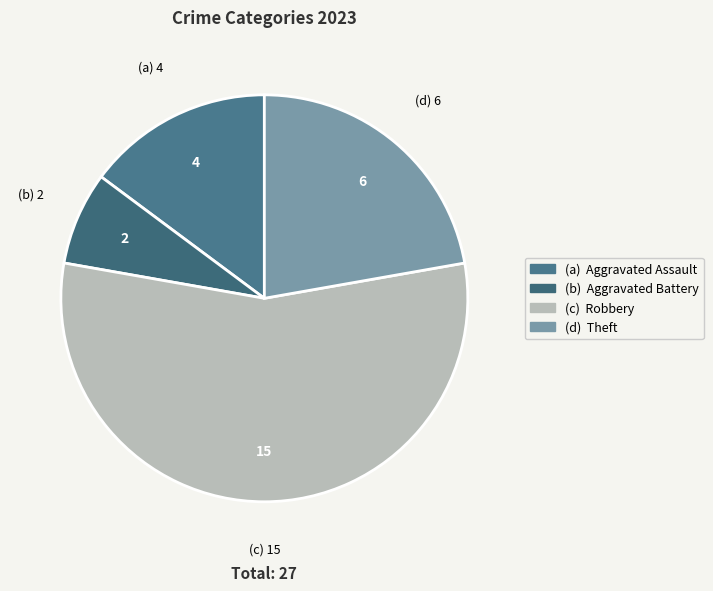

Which slice represents more than half of the pie?

Robbery